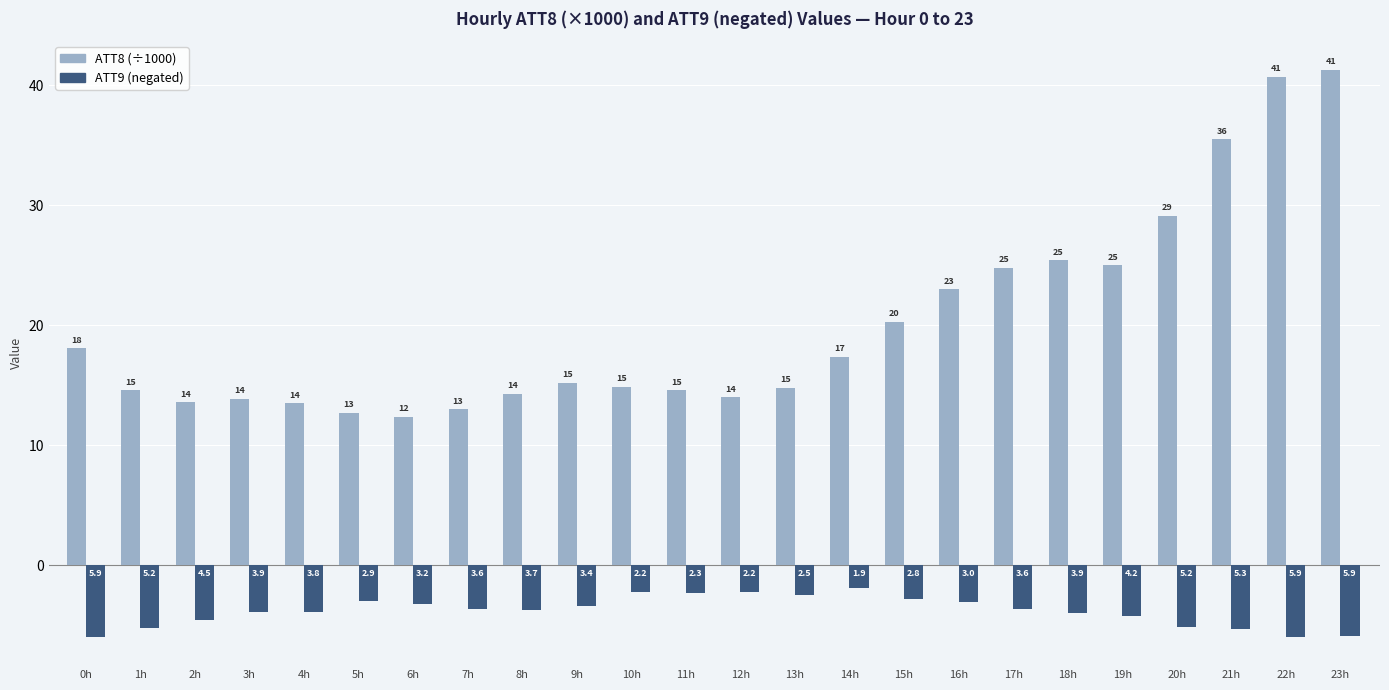

What is the label of the 3rd bar from the left?

2h